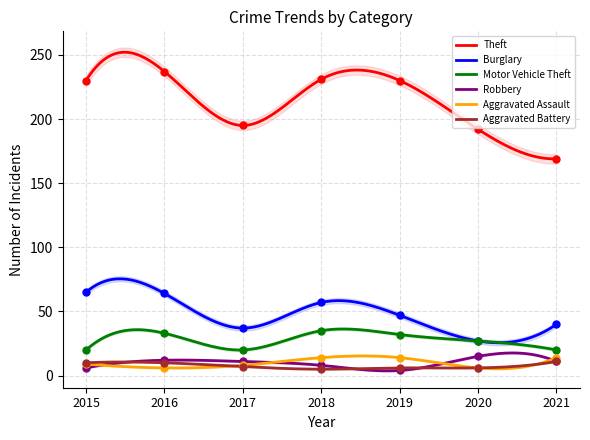

Which series reaches the minimum Y coordinate?

Robbery